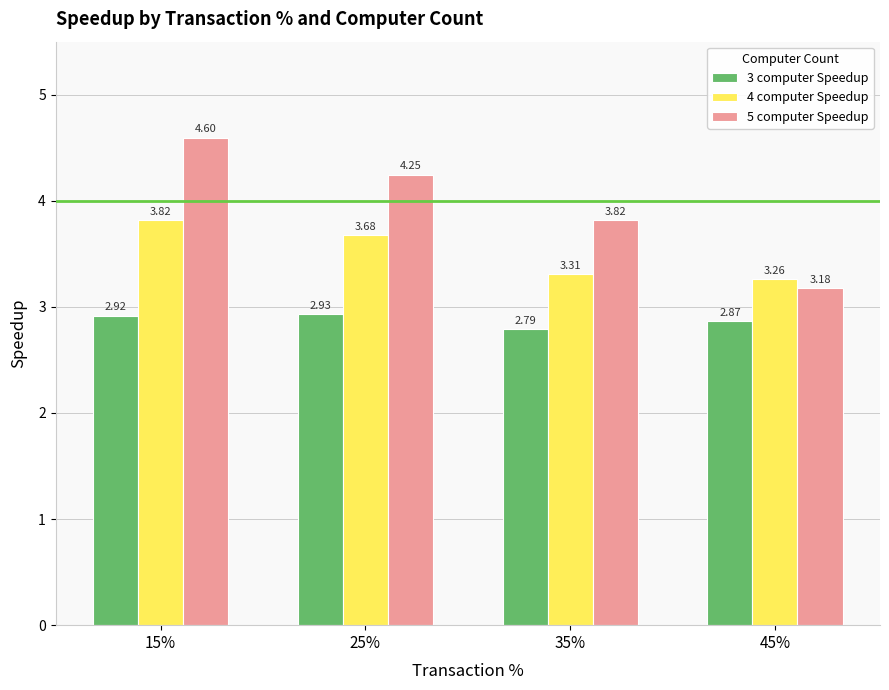

Which series changed the most between 15% and 25%?

5 computer Speedup